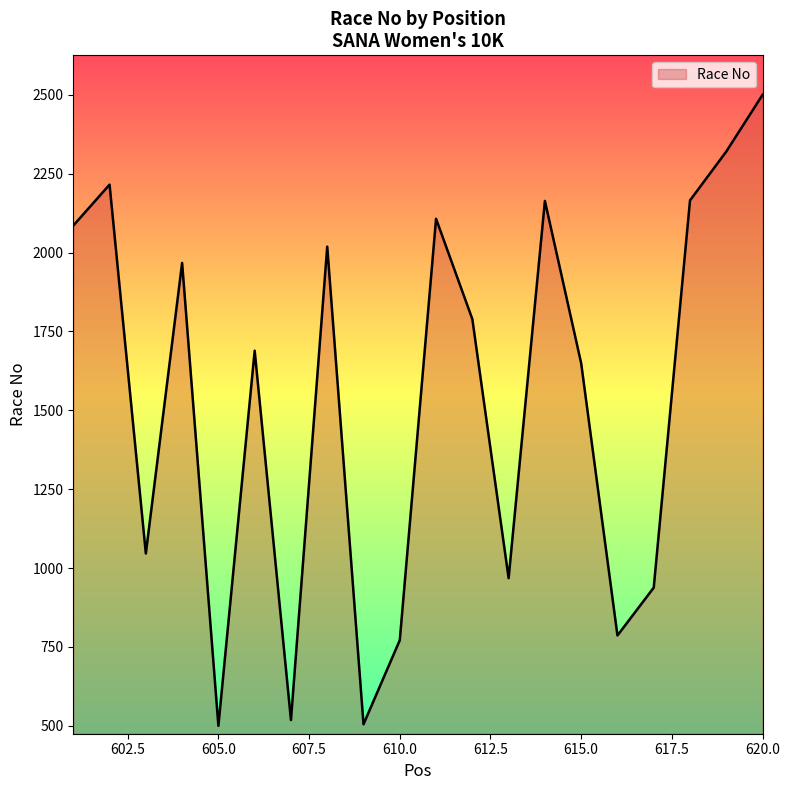

What is the minimum value shown in the chart?

500.0